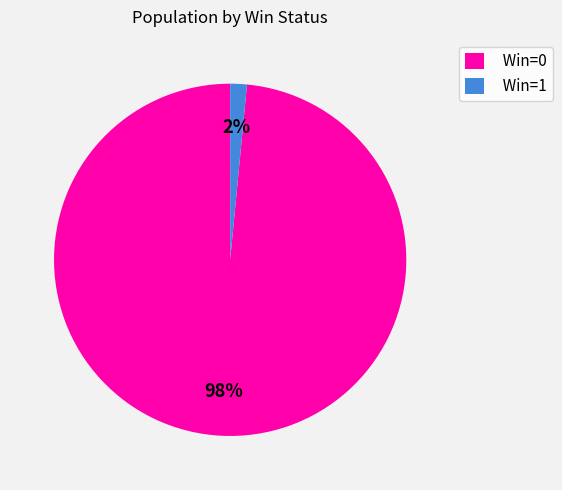

Combined, do Win=1 and Win=0 account for over 50%?

Yes